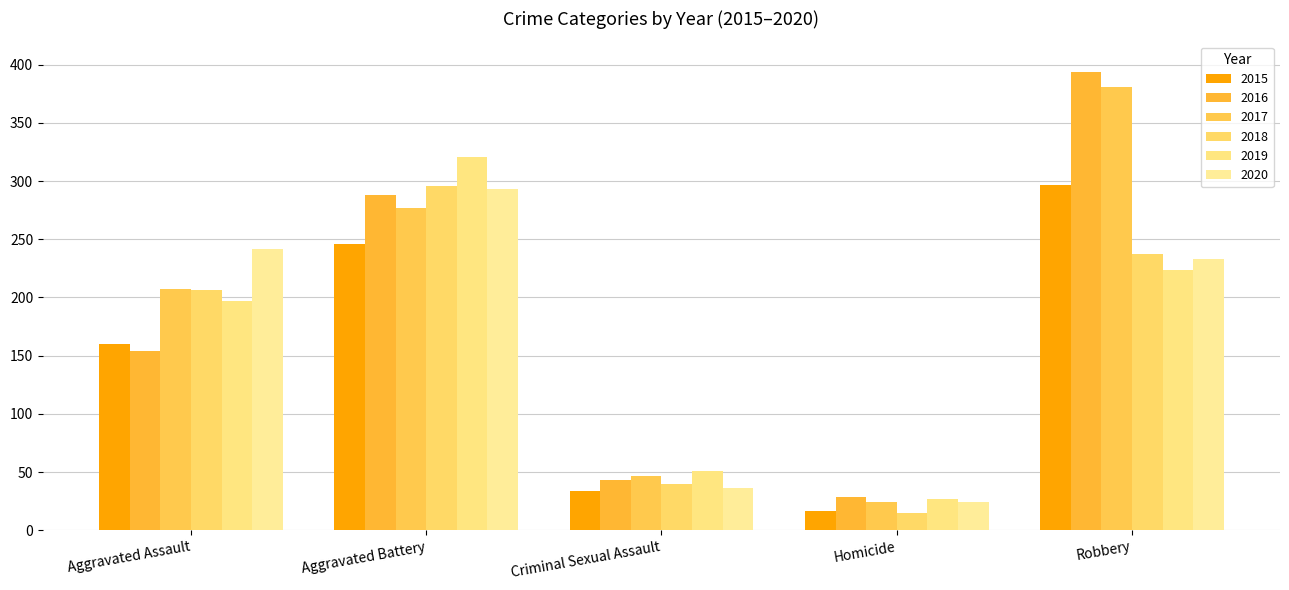

What are all the series names shown in the legend?

2015, 2016, 2017, 2018, 2019, 2020